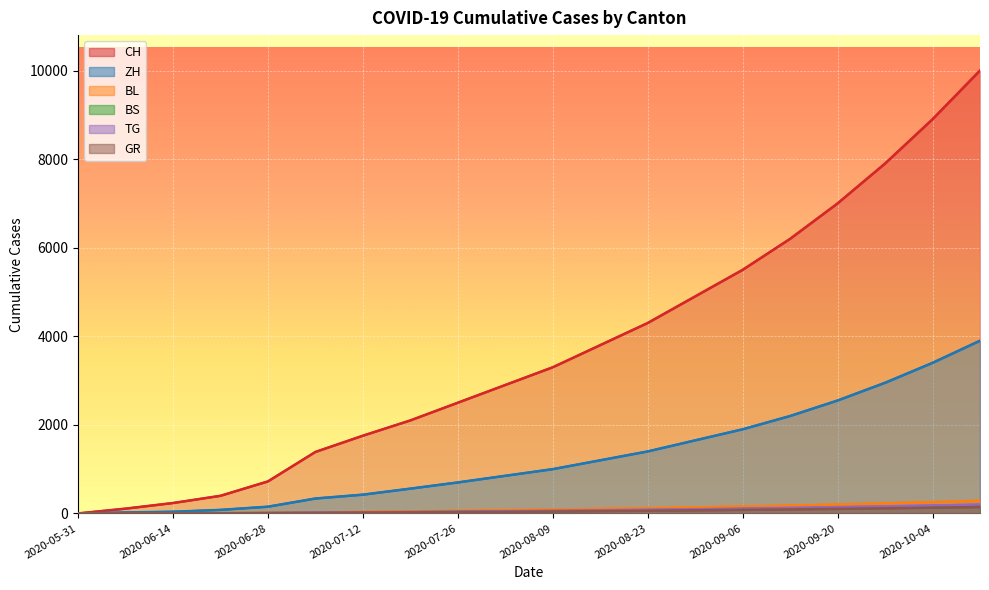

What is the difference between the TG values at 2020-09-27 and 2020-06-28?

150